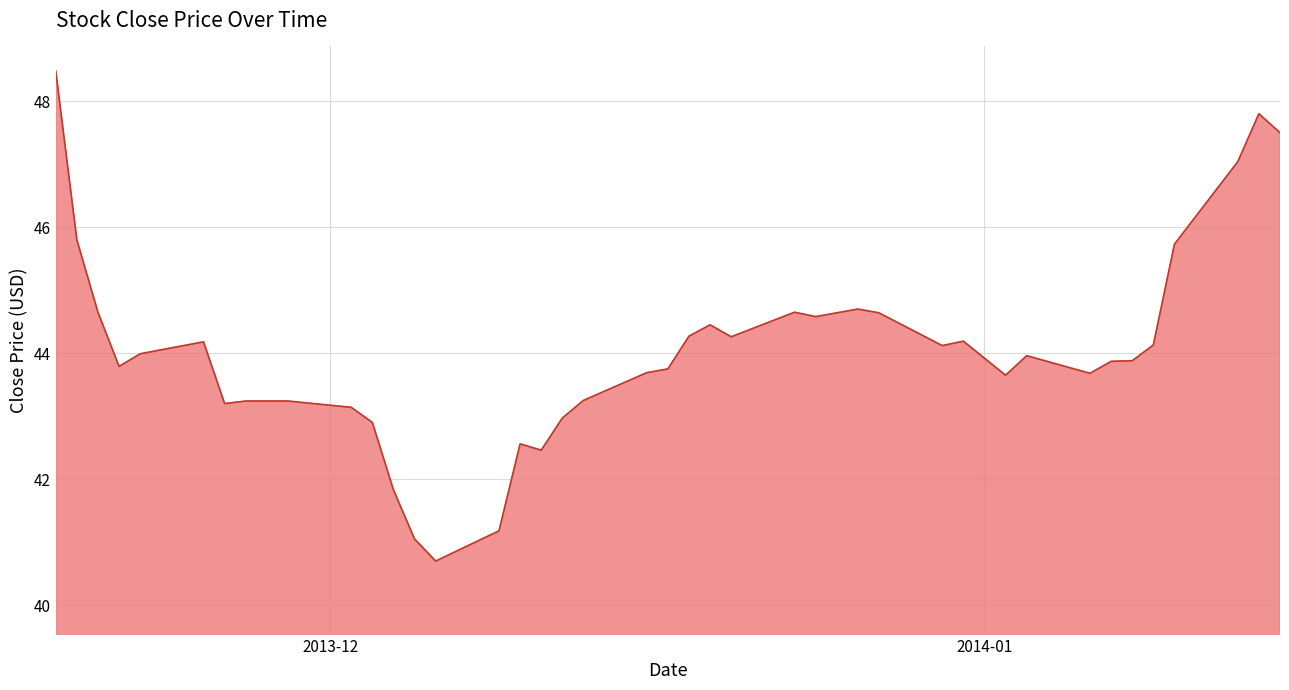

What is the minimum value shown in the chart?

40.7